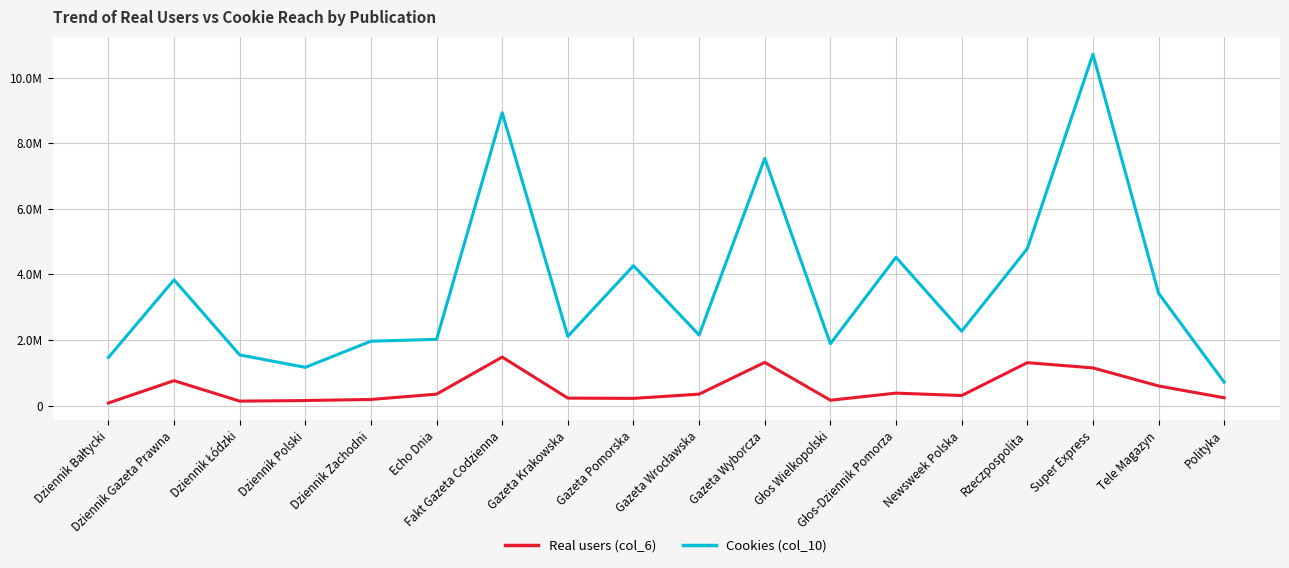

At which label does Real users (col_6) first exceed 347733?

Dziennik Gazeta Prawna